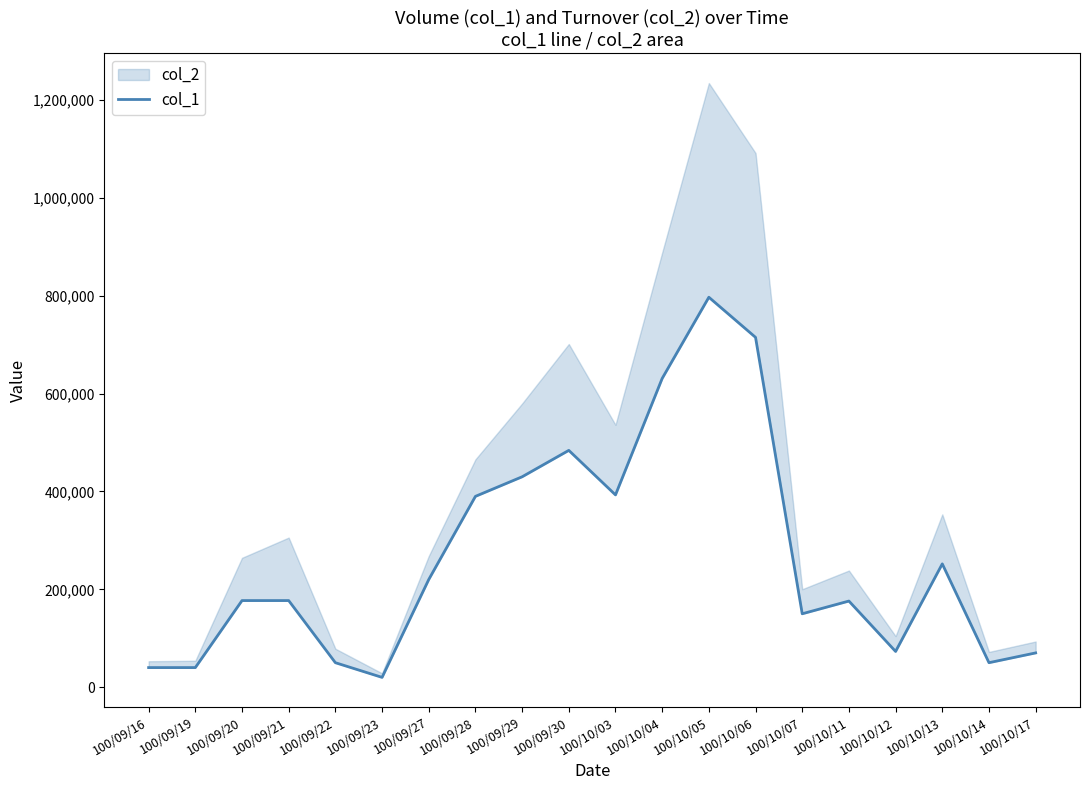

Which has a higher value, 100/10/04 or 100/10/07?

100/10/04